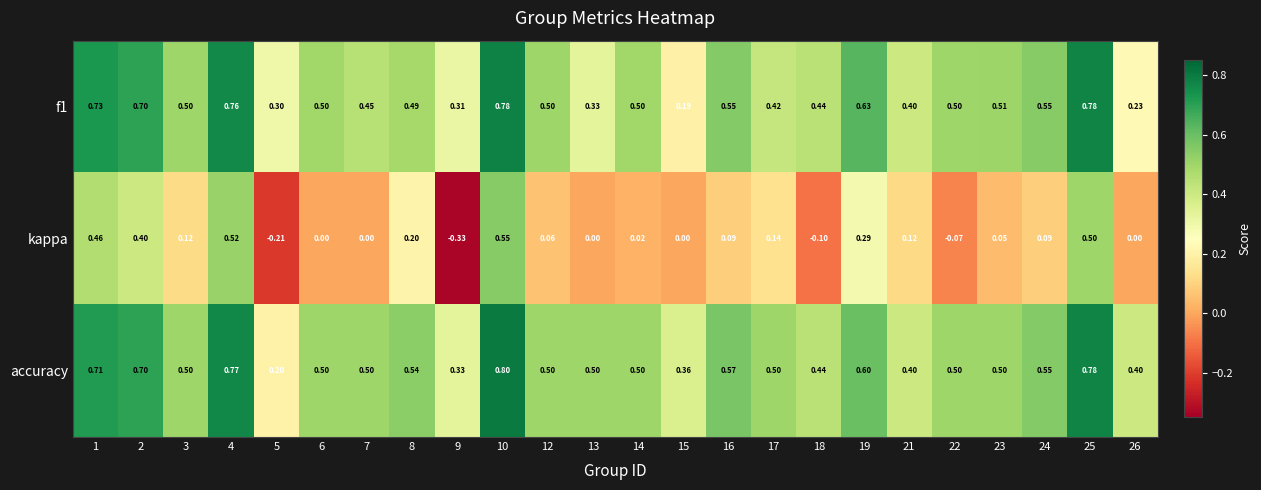

Which series has the largest total across all categories?

accuracy